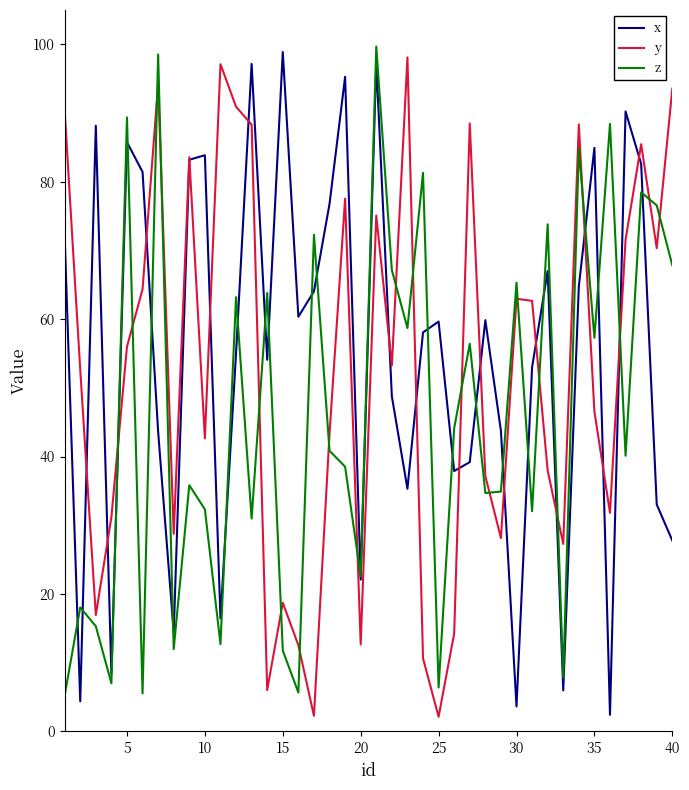

List the series in order of their overall mean, highest first.

x, y, z